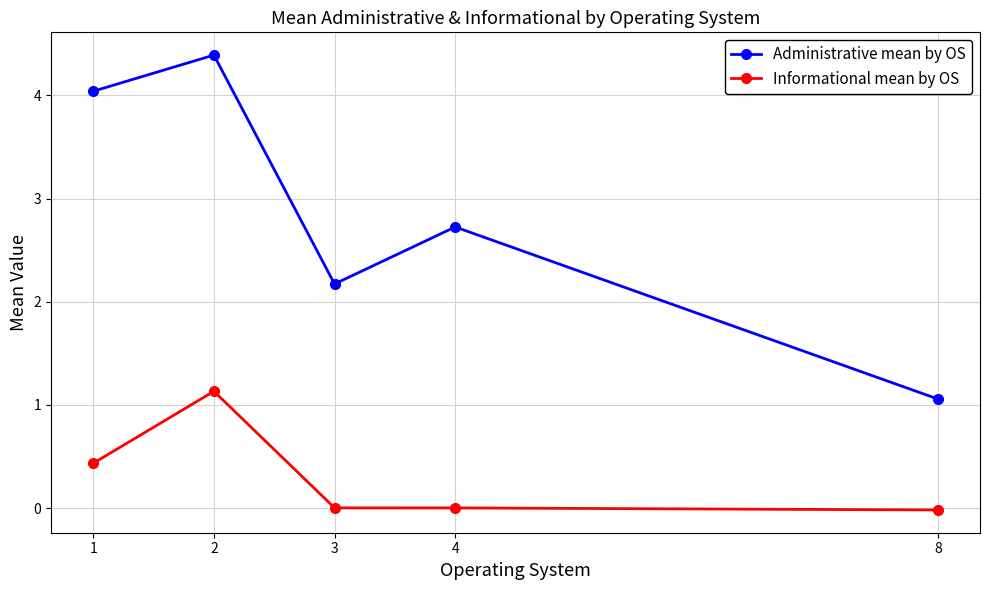

True or false: Informational mean by OS and Administrative mean by OS intersect in this chart.

False